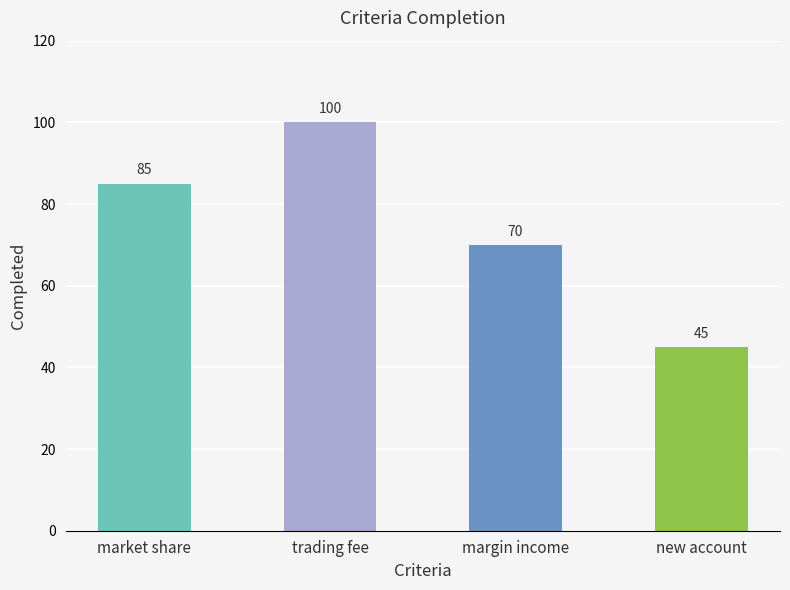

What is the label of the 4th bar from the left?

new account